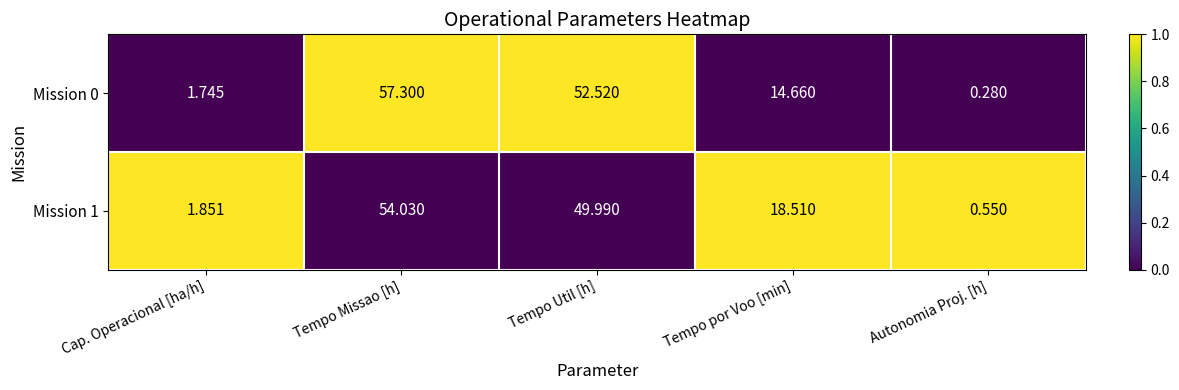

Is the value of Mission 1 at Tempo Util [h] greater than the value of Mission 0 at Tempo Missao [h]?

No